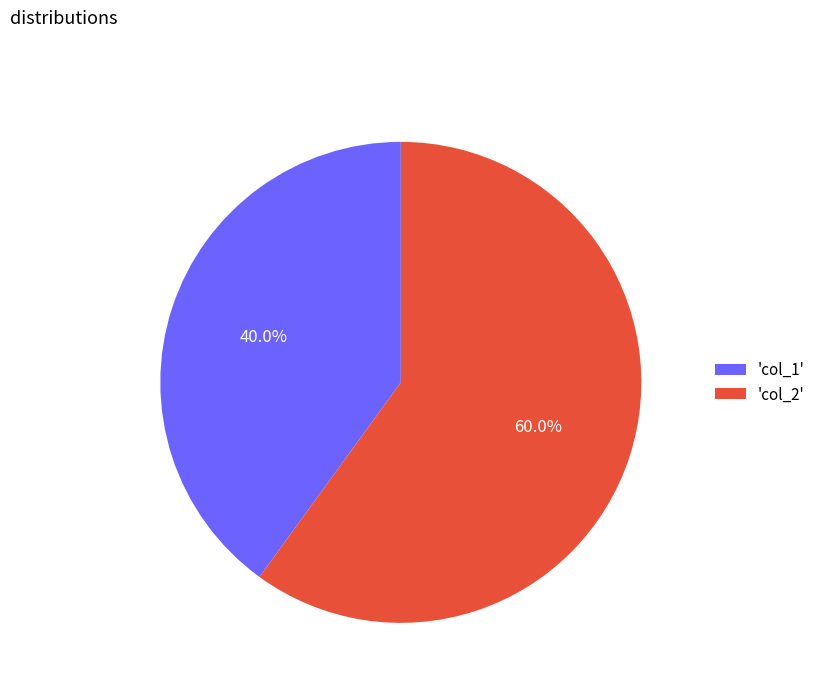

Which slice is the largest?

'col_2'